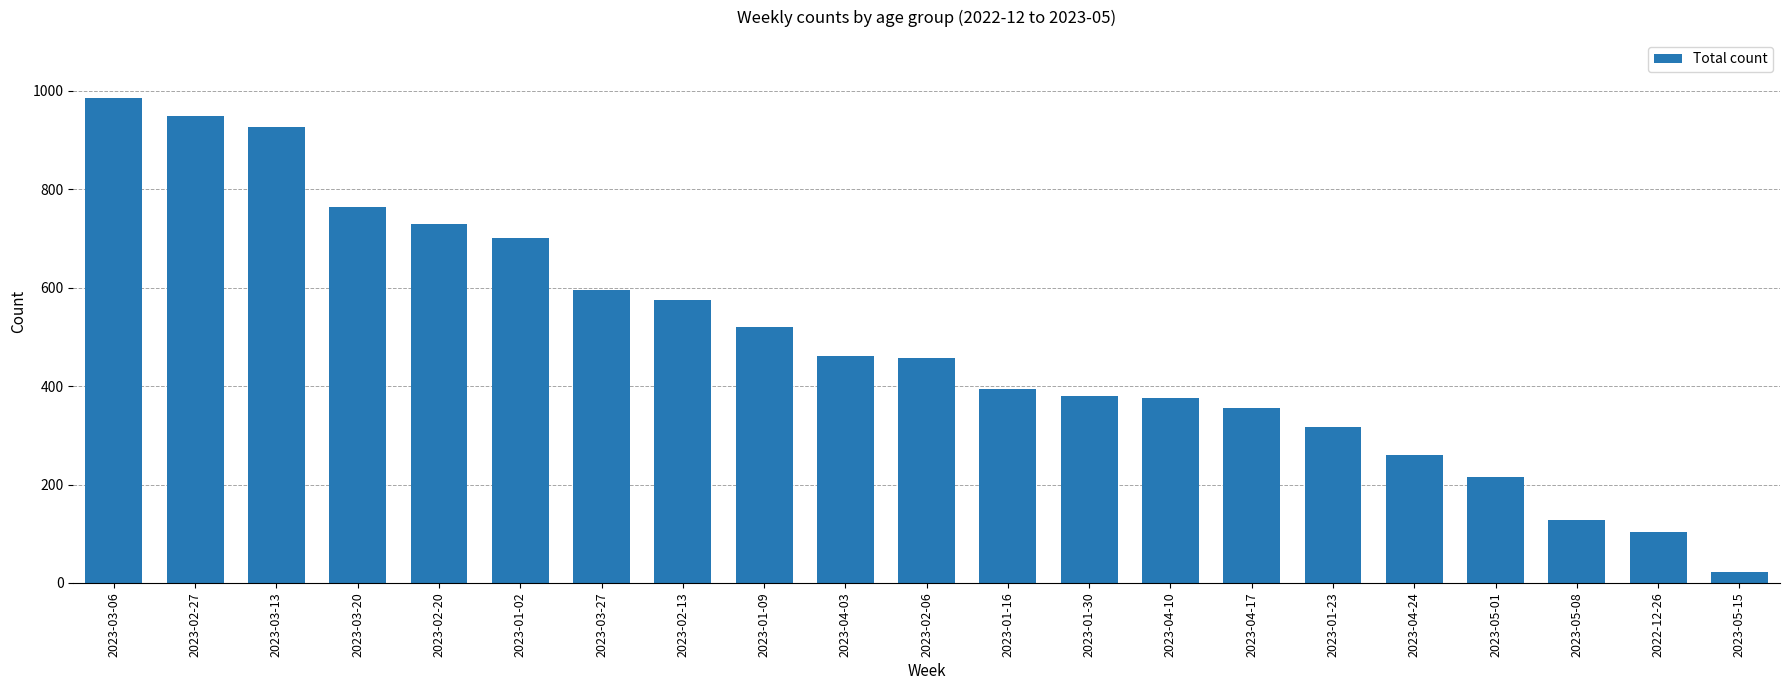

What is the label of the 9th bar from the right?

2023-01-30